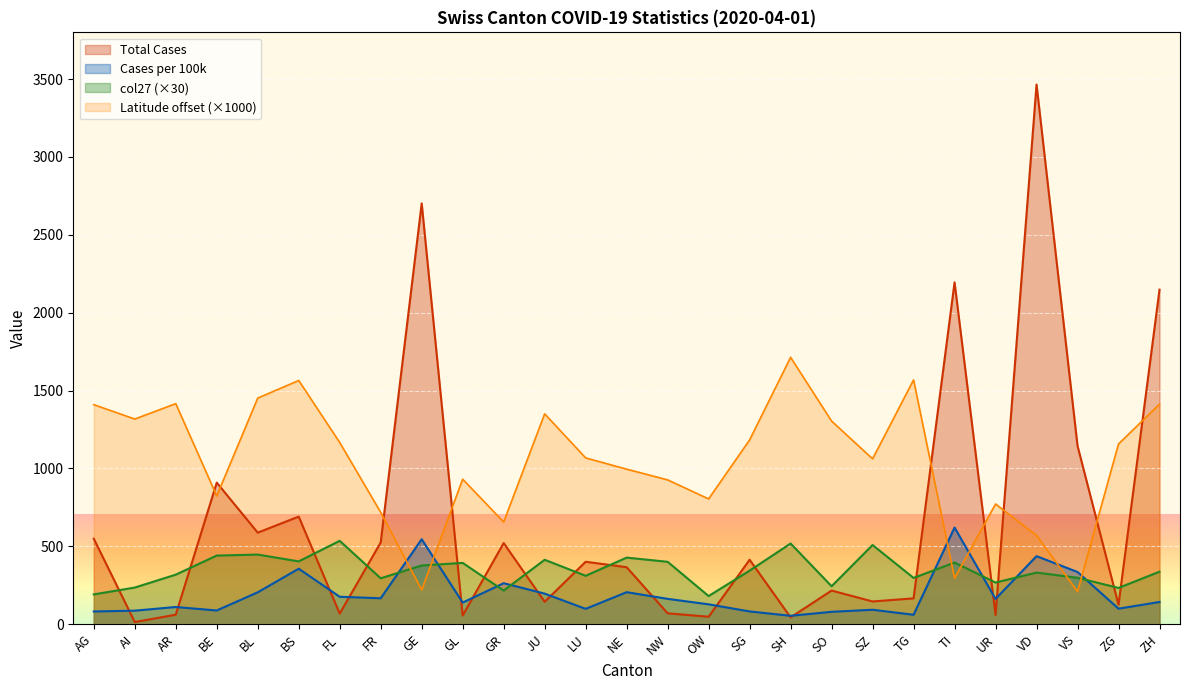

The Latitude series shows 656.2 at GR. True or false?

True